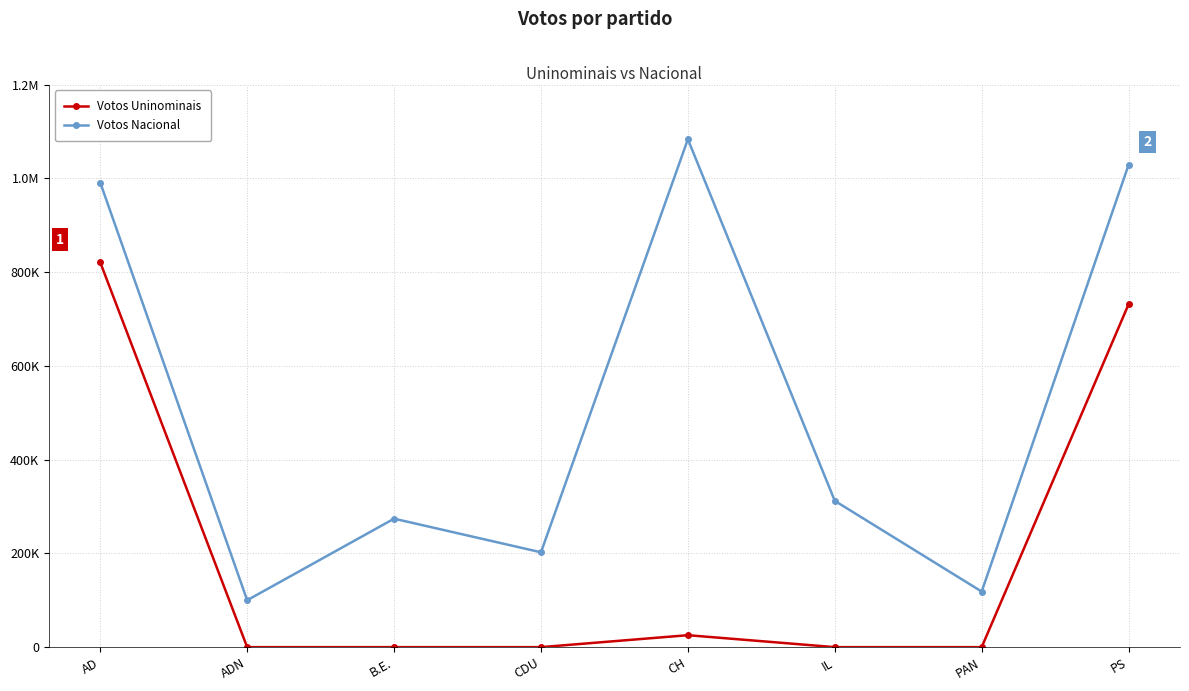

What are all the series names shown in the legend?

Votos Uninominais, Votos Nacional